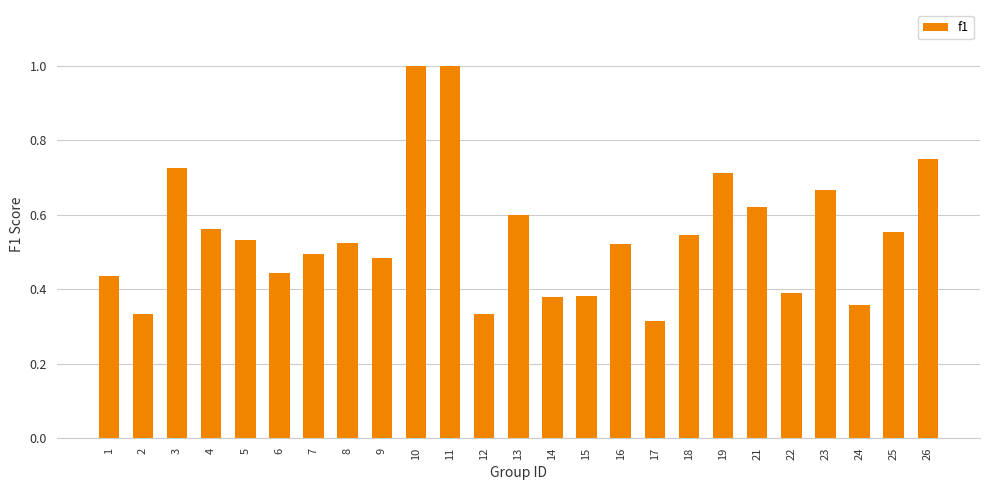

What is the sum of all values?

13.7